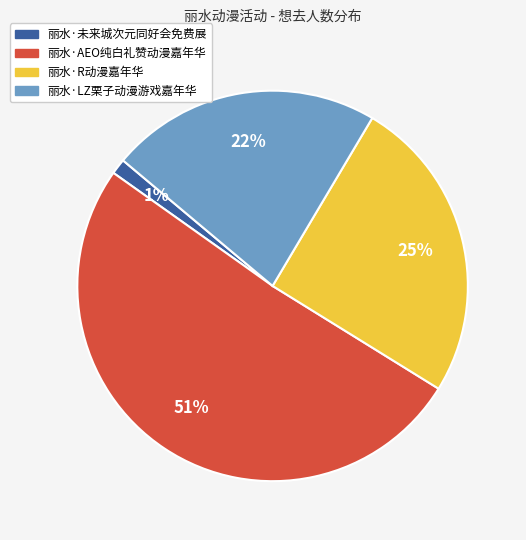

To the nearest percent, what is the average slice percentage?

25%